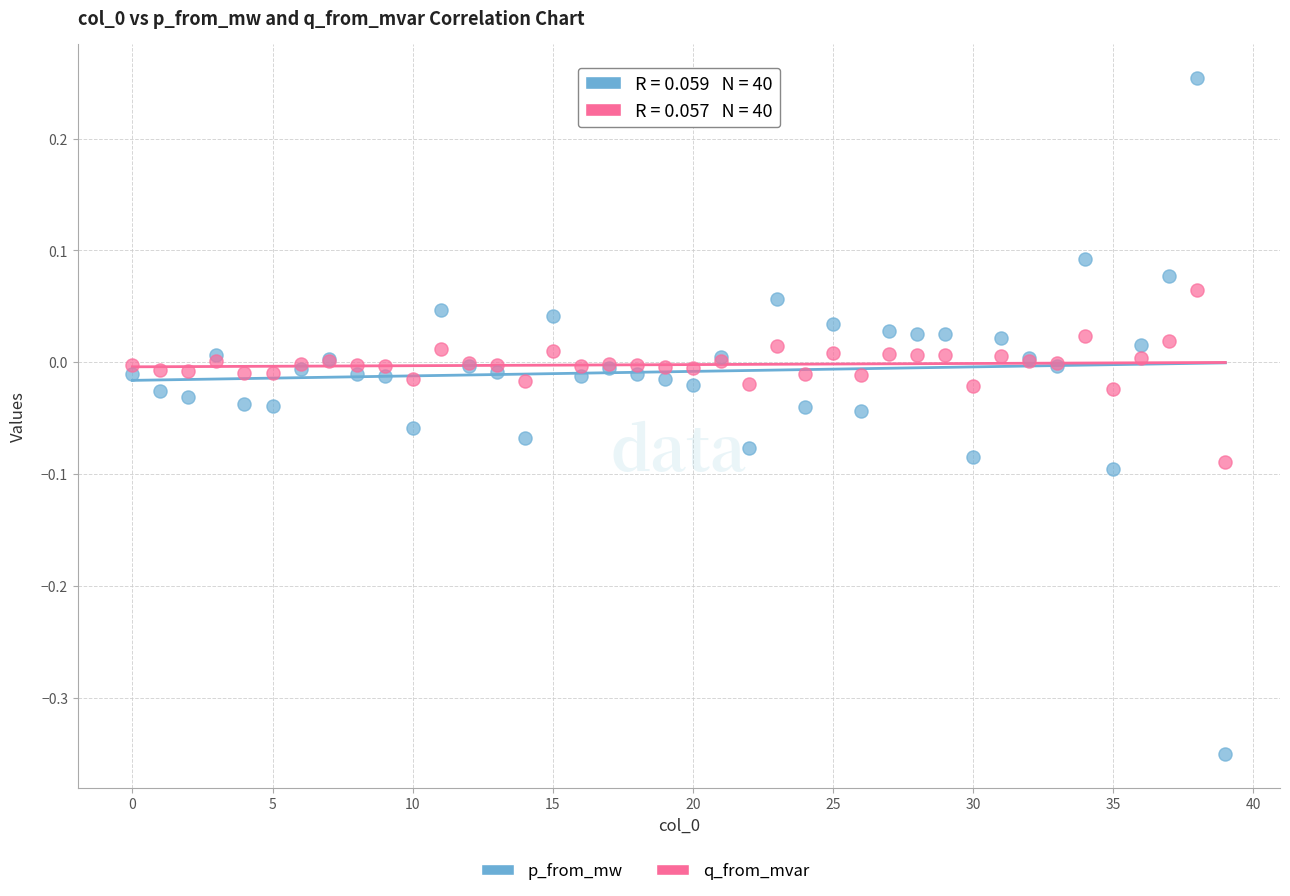

Which series reaches the maximum Y coordinate?

p_from_mw